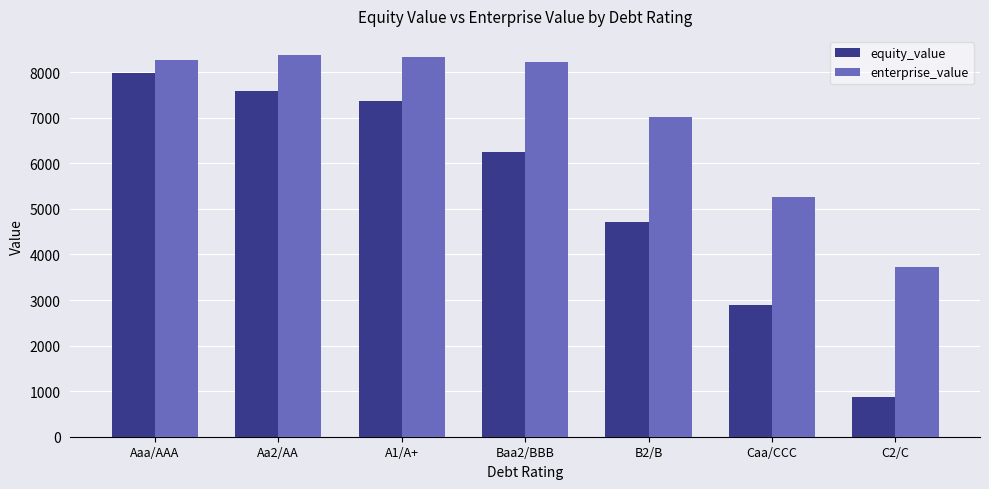

The value of enterprise_value at Aaa/AAA is 8271.4. True or false?

True